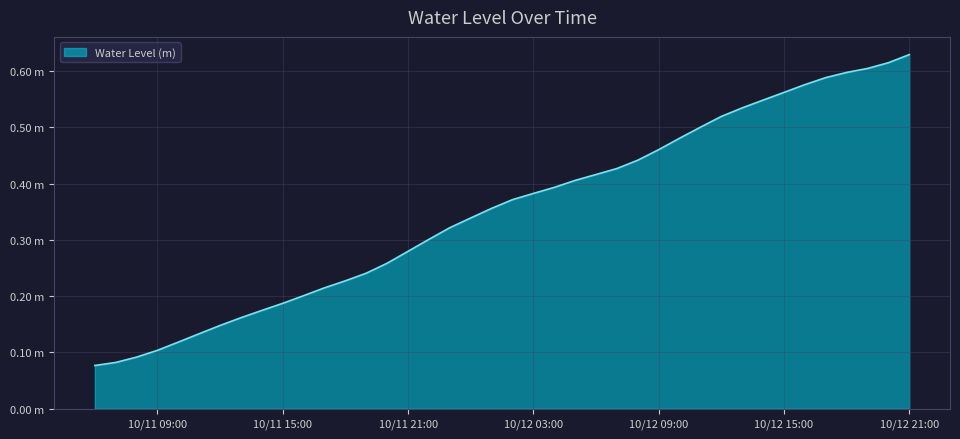

Is this an area chart (filled region under the line)?

Yes